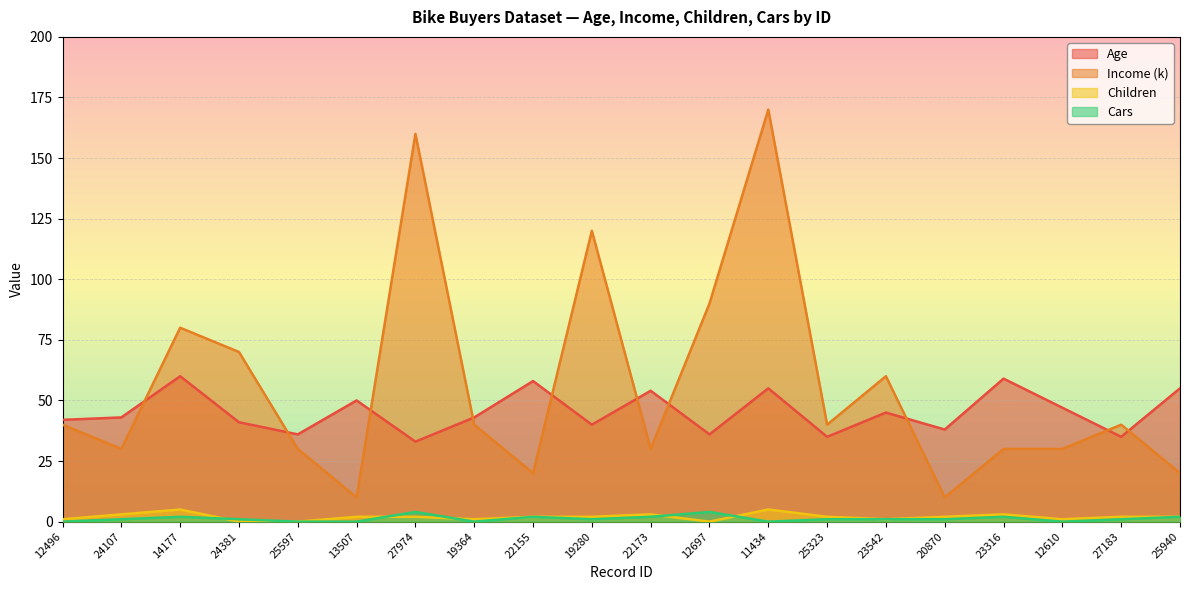

What is the lowest value of the Age series?

33